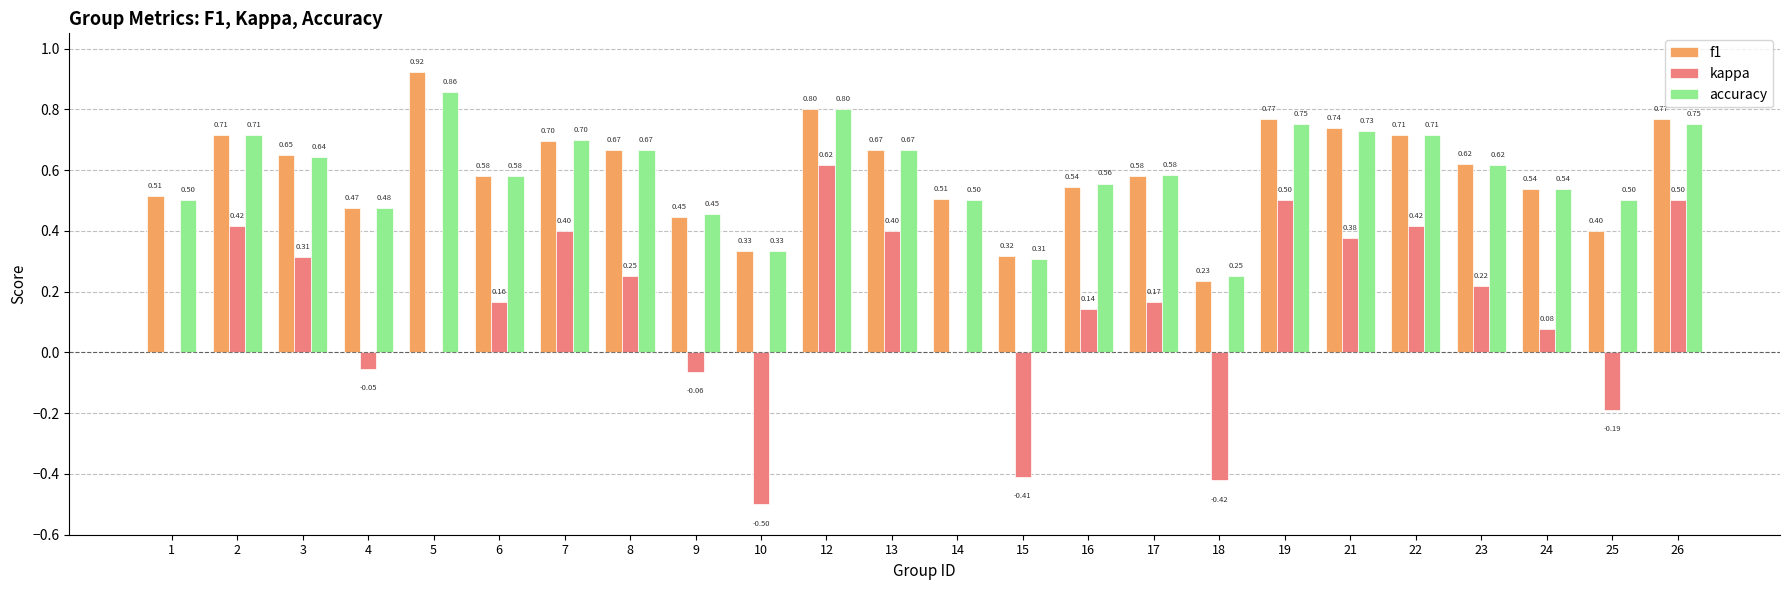

At which label is f1 closest to 0?

18